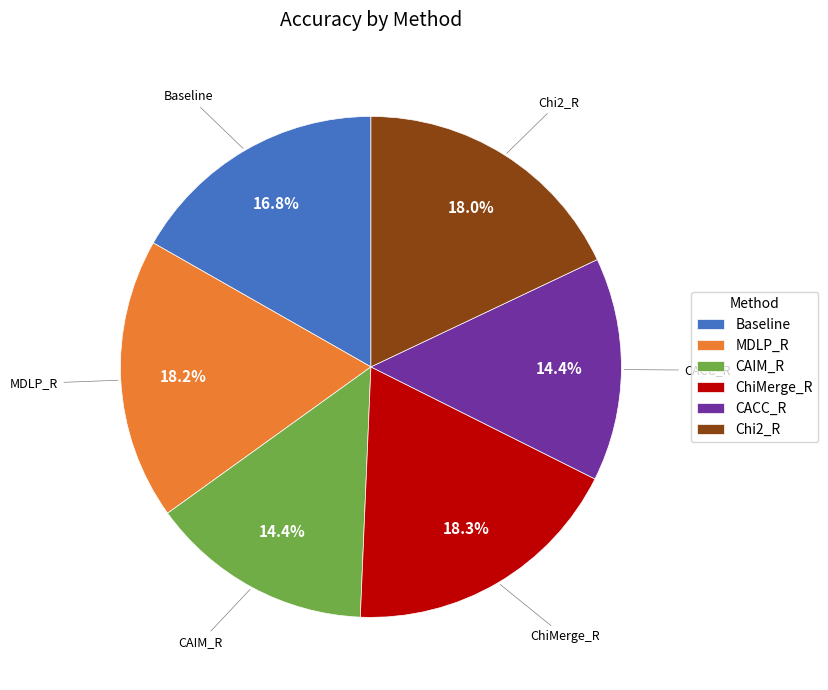

Between CAIM_R and ChiMerge_R, which is larger?

ChiMerge_R